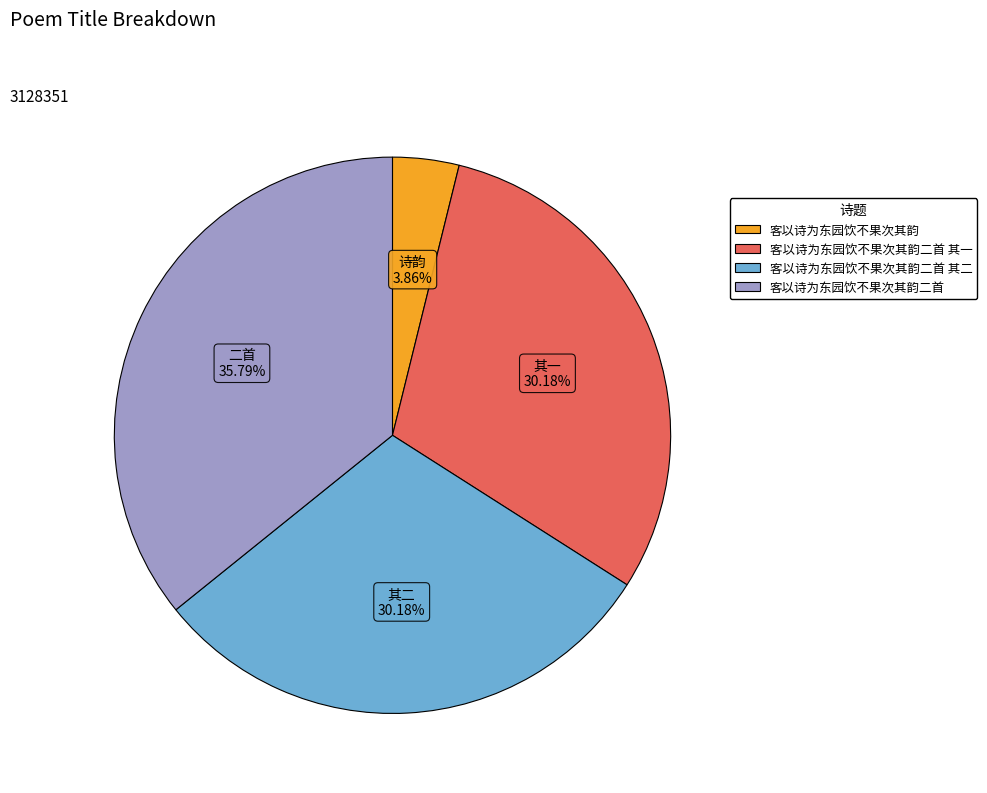

Count the number of slices in the pie.

4